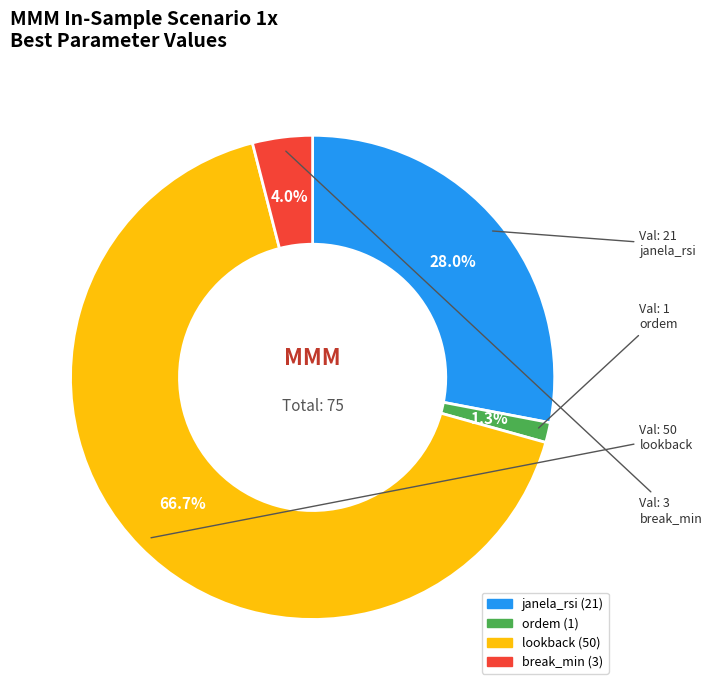

Which slice is the smallest?

ordem